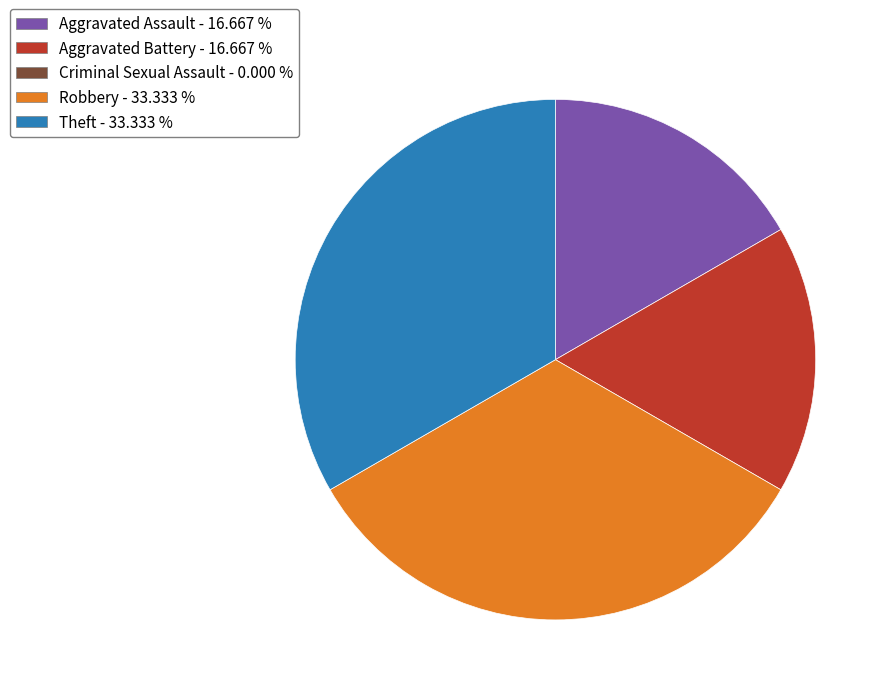

Does any single category account for the majority?

No